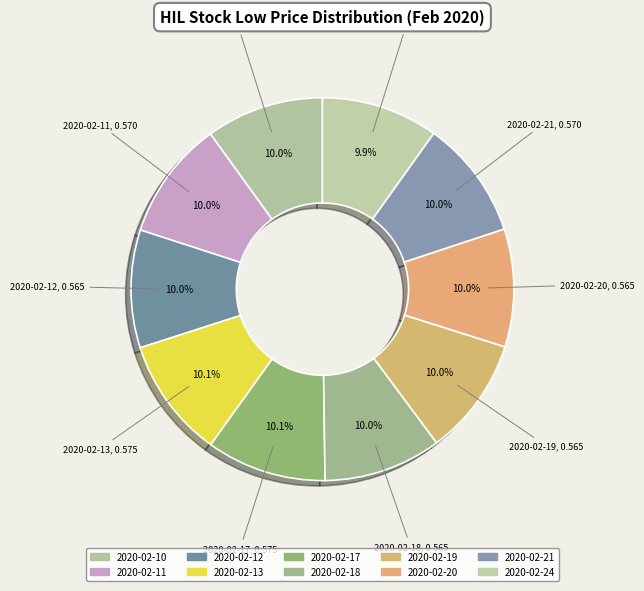

Is there a majority slice in this chart?

No